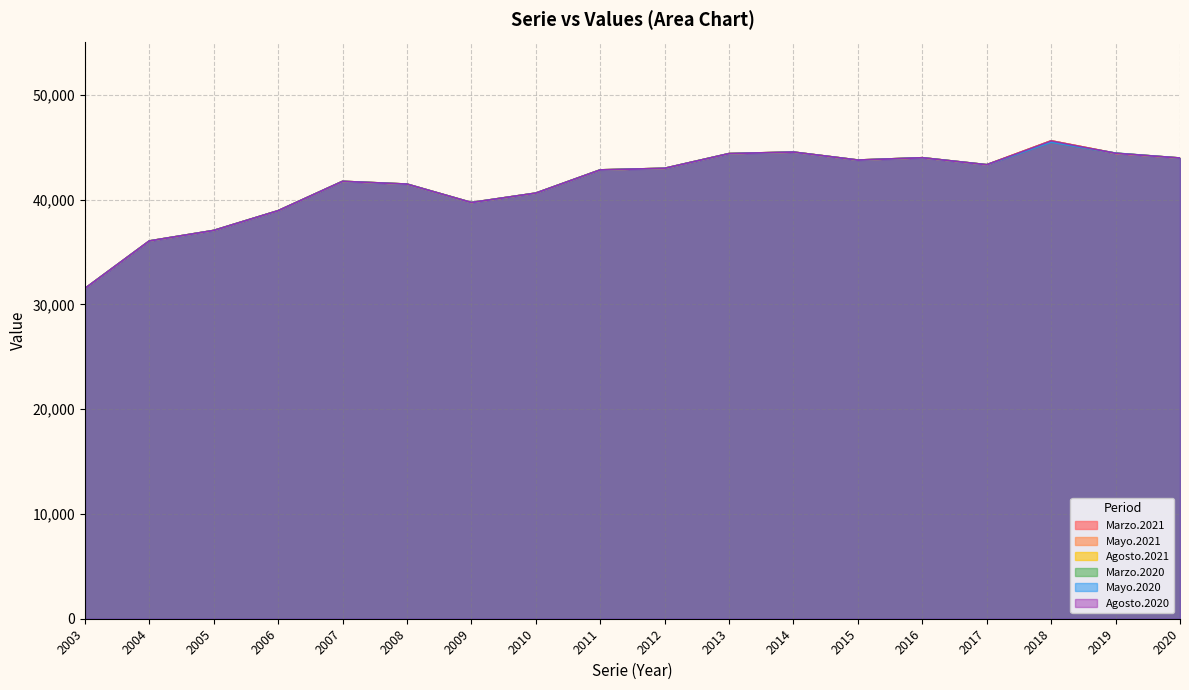

What is the value of the Marzo.2020 point at the 2nd from the left?

36056